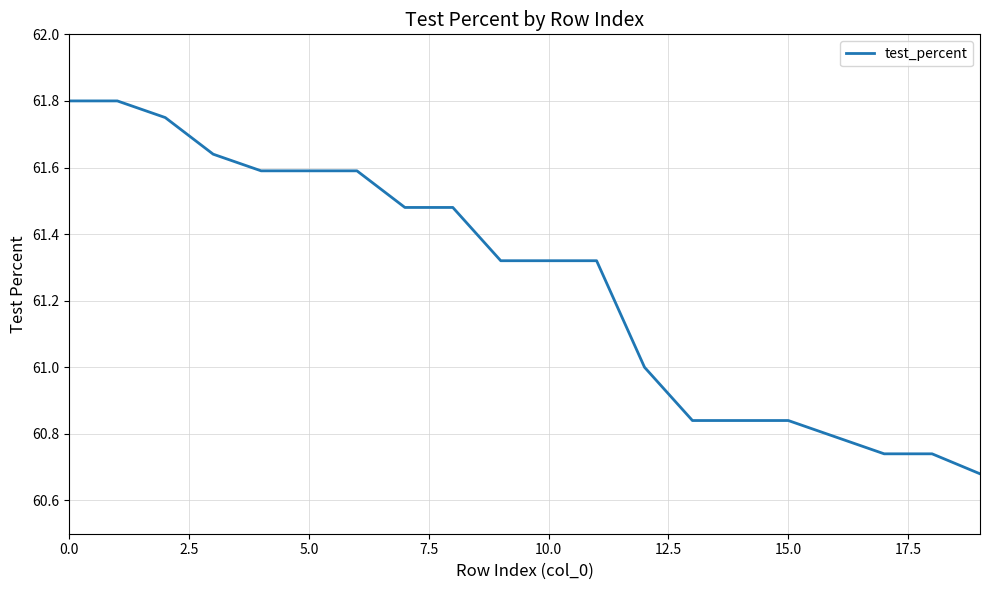

What is the difference between the maximum and minimum values?

1.1